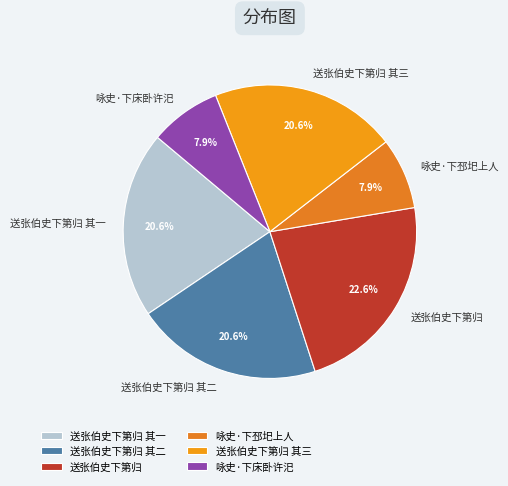

Which has a higher value, 咏史·下床卧许汜 or 送张伯史下第归?

送张伯史下第归